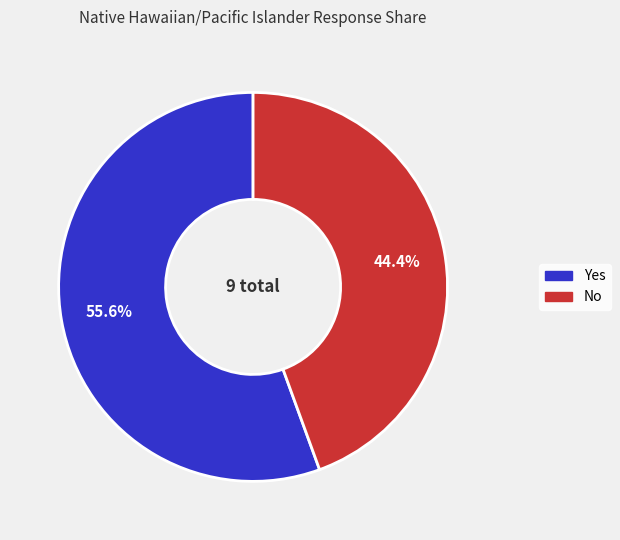

Count the number of slices in the pie.

2